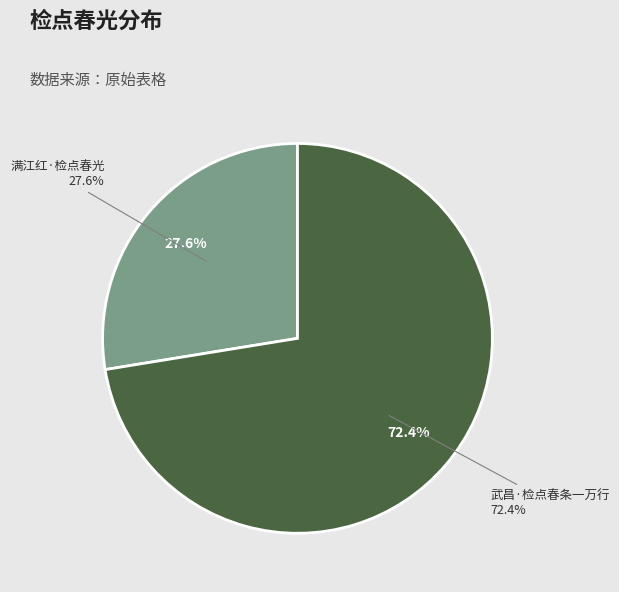

Is it true that 武昌·检点春条一万行 is 72% of the pie?

True